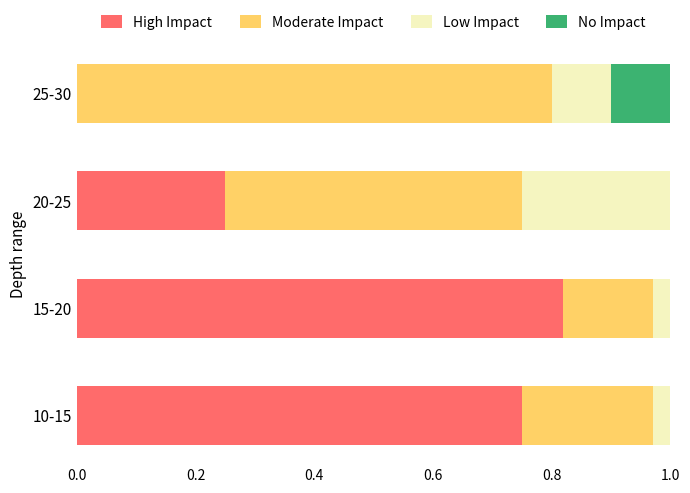

At which label does High Impact reach its peak?

15-20